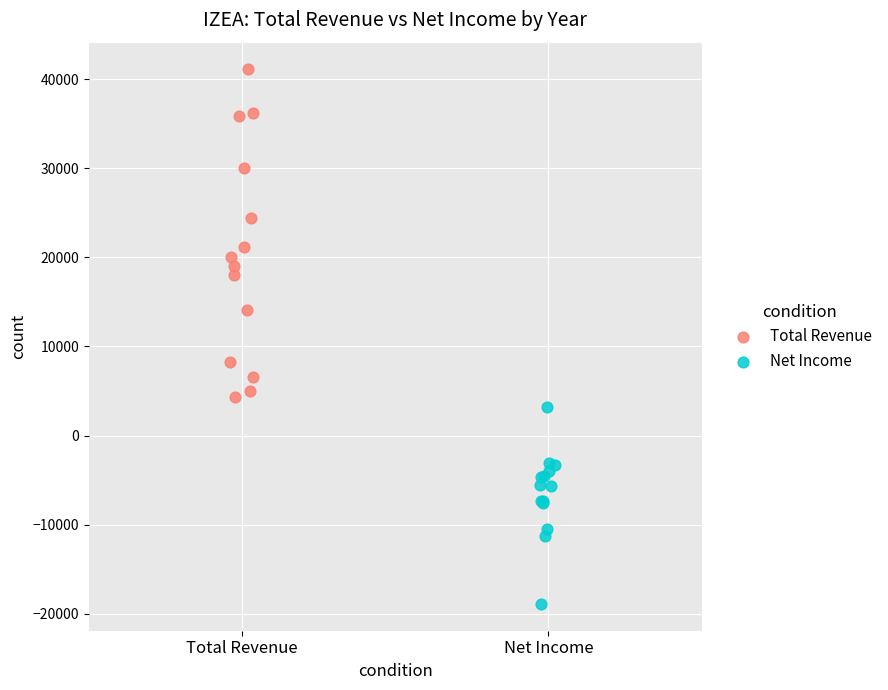

What are all the series names shown in the legend?

Total Revenue, Net Income